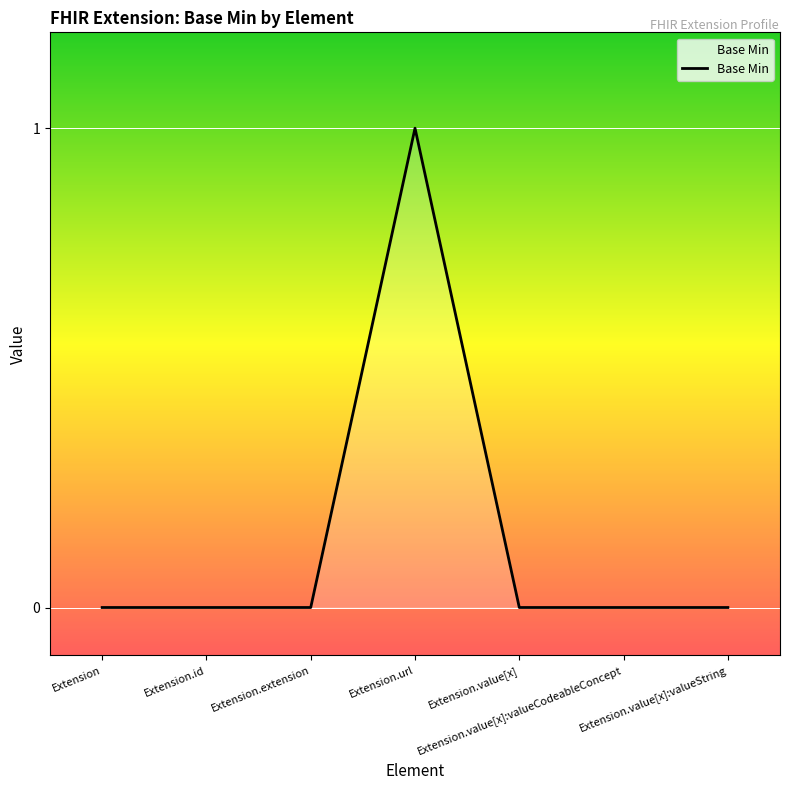

True or false: there are more than 0 points higher than both neighbors.

True